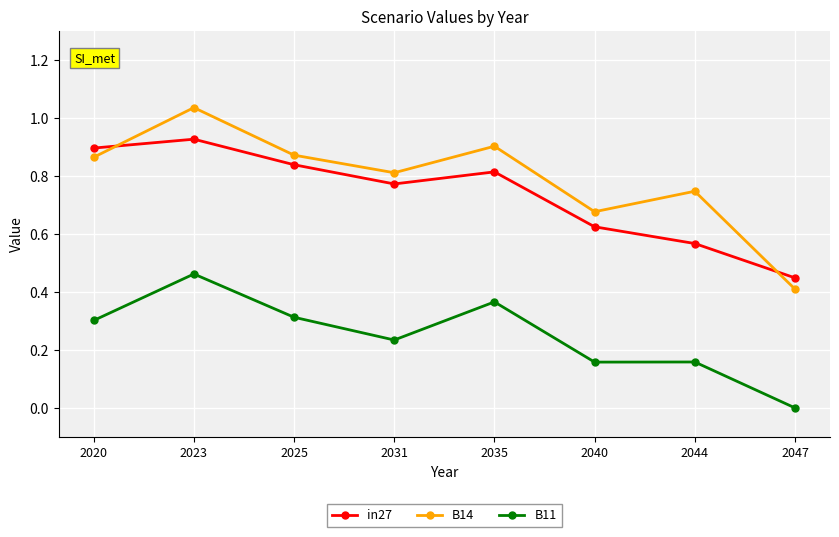

Which series has the largest range (max minus min)?

B14